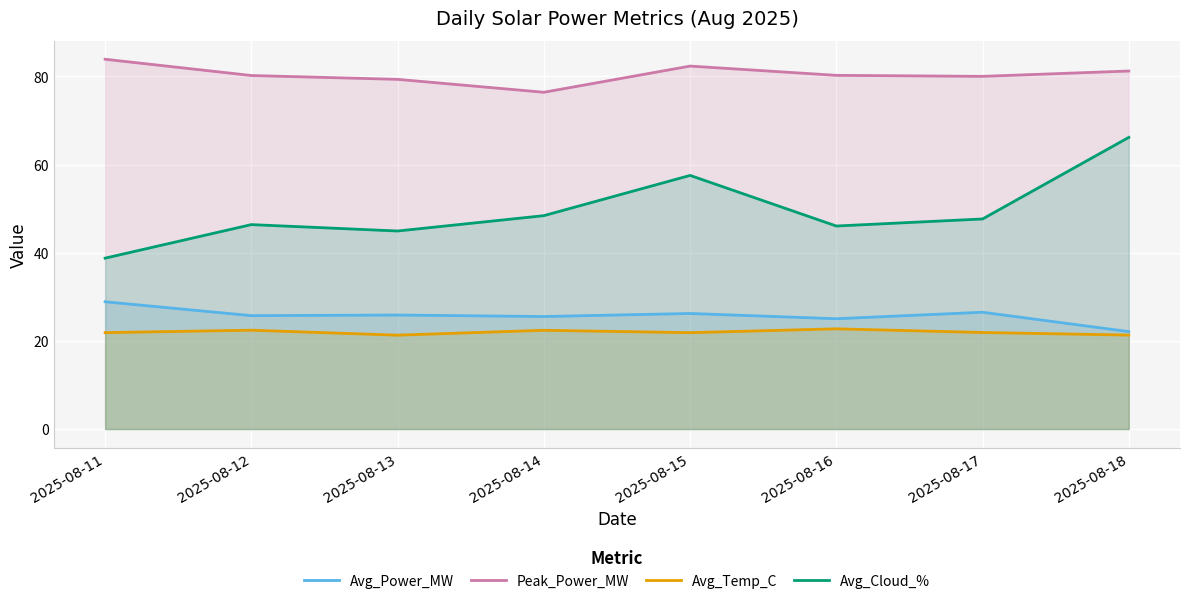

Reading left to right, what are all the values shown in this chart?

Avg_Power_MW: 2025-08-11=28.9	2025-08-12=25.7	2025-08-13=25.9	2025-08-14=25.5	2025-08-15=26.2	2025-08-16=25.0	2025-08-17=26.5	2025-08-18=22.1
Peak_Power_MW: 2025-08-11=83.9	2025-08-12=80.2	2025-08-13=79.3	2025-08-14=76.4	2025-08-15=82.3	2025-08-16=80.2	2025-08-17=80.0	2025-08-18=81.2
Avg_Temp_C: 2025-08-11=21.9	2025-08-12=22.4	2025-08-13=21.3	2025-08-14=22.4	2025-08-15=21.9	2025-08-16=22.7	2025-08-17=21.9	2025-08-18=21.3
Avg_Cloud_%: 2025-08-11=38.8	2025-08-12=46.4	2025-08-13=44.9	2025-08-14=48.4	2025-08-15=57.5	2025-08-16=46.0	2025-08-17=47.6	2025-08-18=66.2